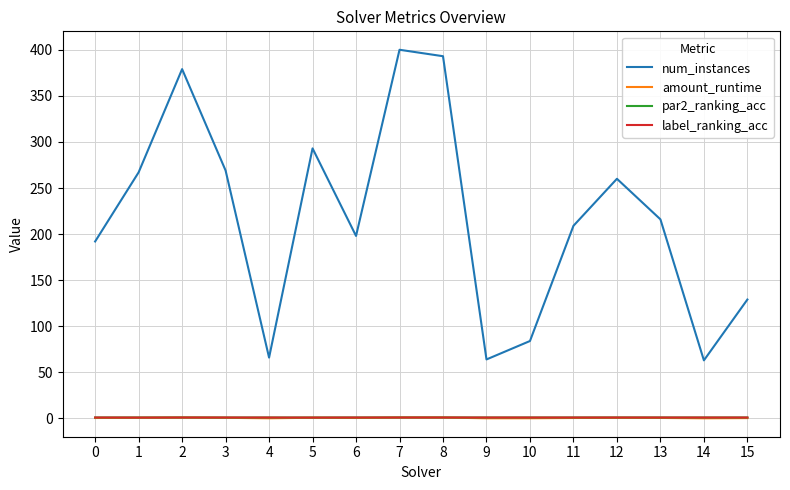

What is the highest value of the amount_runtime series?

1.0